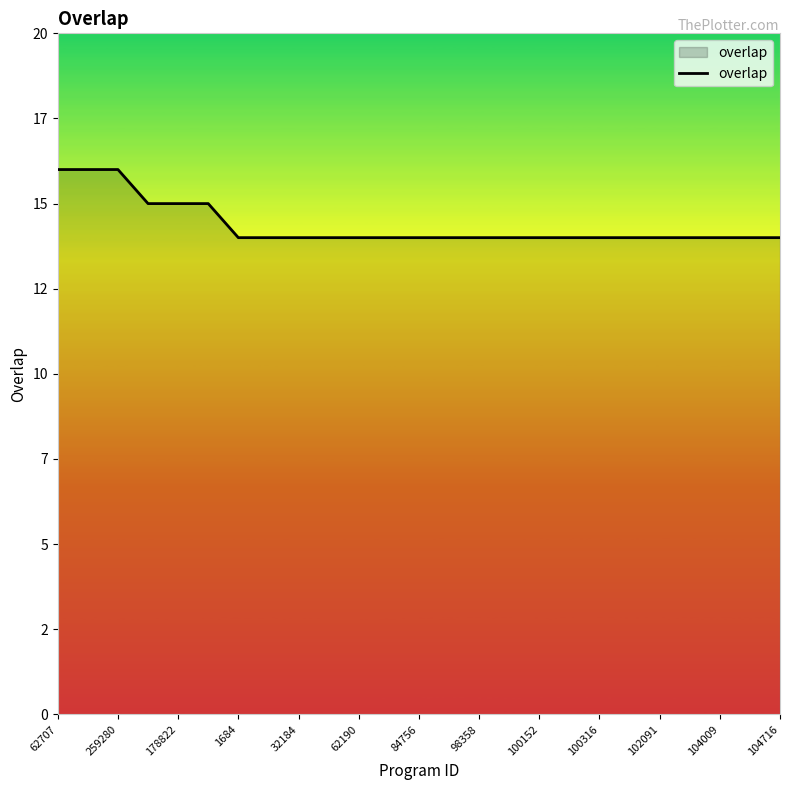

Is this an area chart (filled region under the line)?

Yes